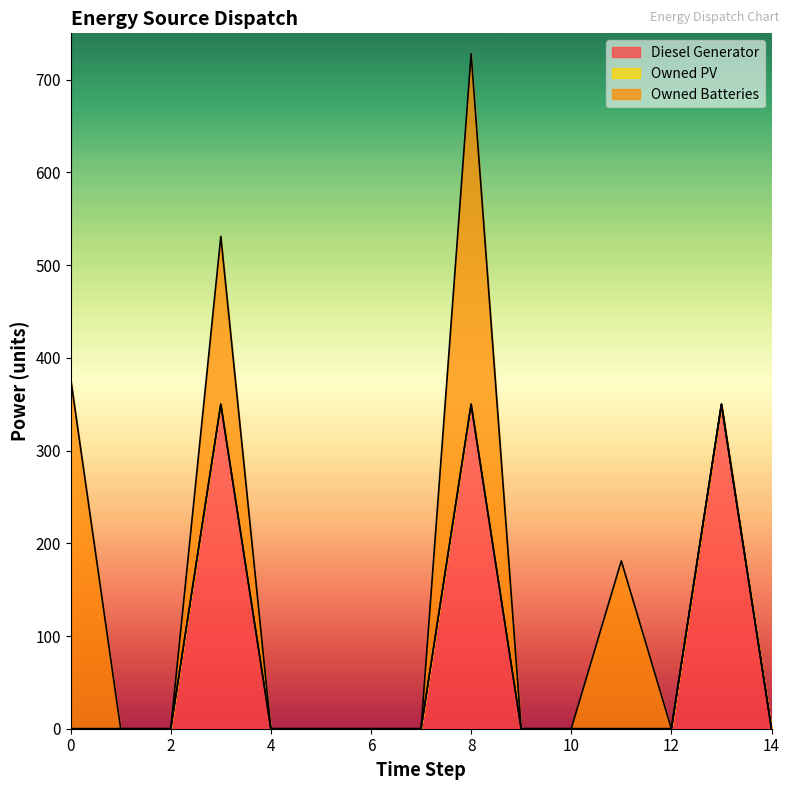

True or false: Owned PV and Owned Batteries cross at least once.

False